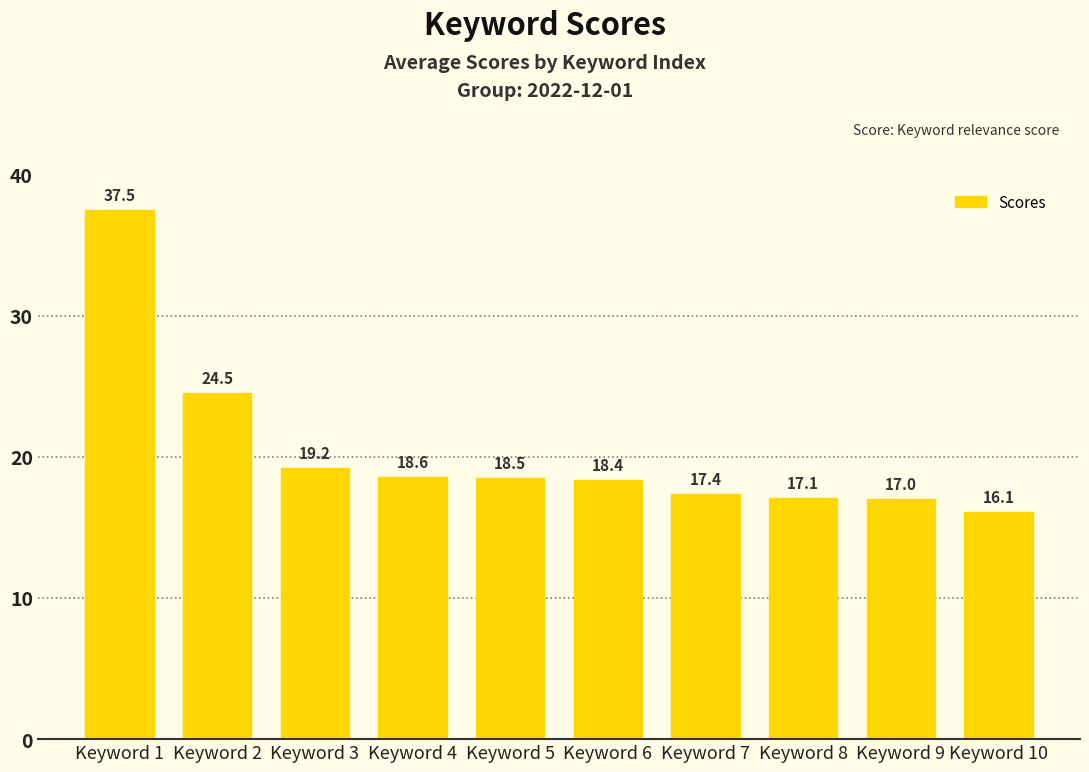

Rank the categories by value from lowest to highest.

Keyword 10, Keyword 9, Keyword 8, Keyword 7, Keyword 6, Keyword 5, Keyword 4, Keyword 3, Keyword 2, Keyword 1